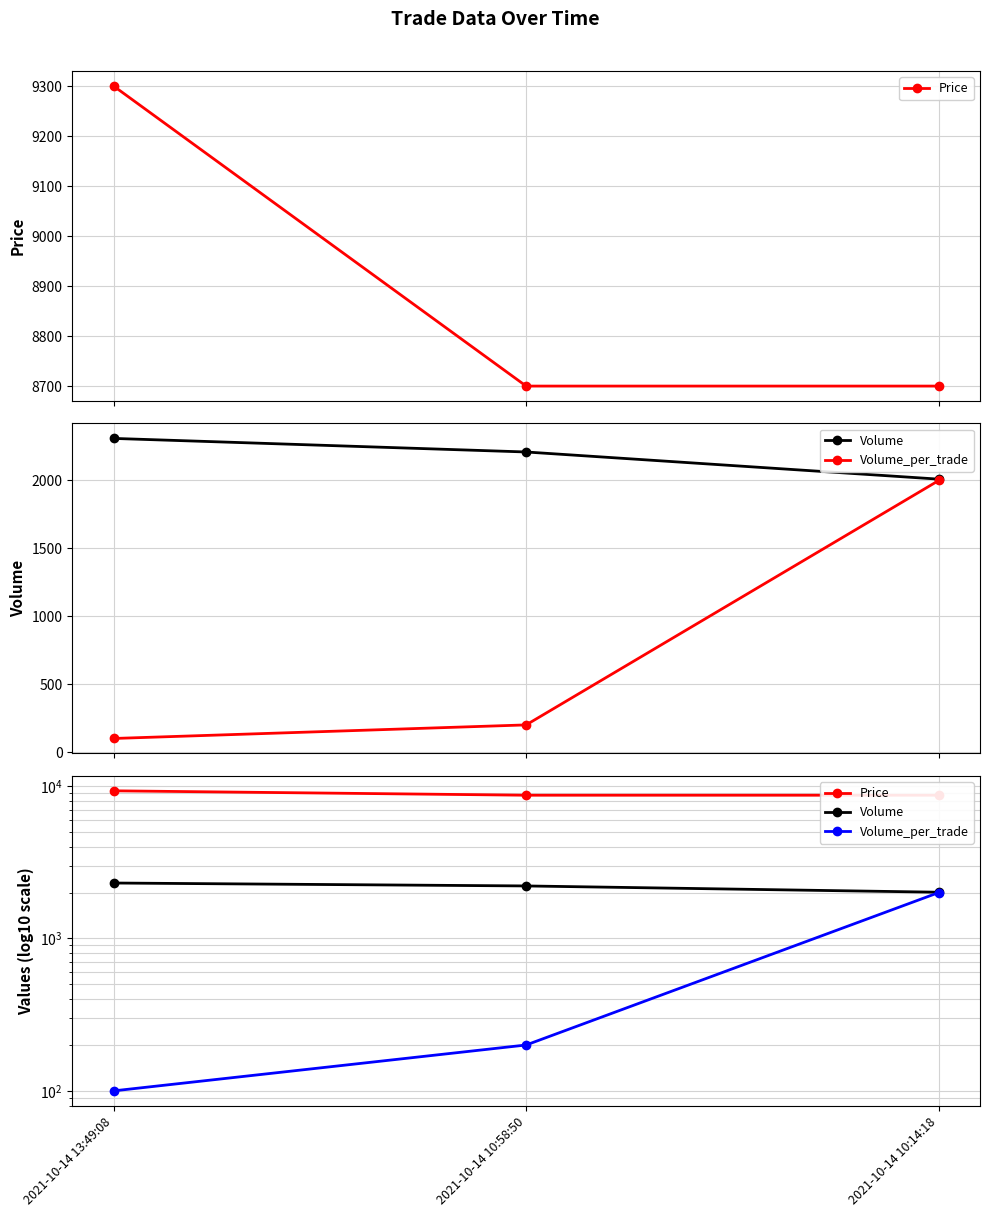

Reading right to left, what are all the values shown in this chart?

Price: 2021-10-14 10:14:18=8700	2021-10-14 10:58:50=8700	2021-10-14 13:49:08=9300
Volume: 2021-10-14 10:14:18=2010	2021-10-14 10:58:50=2210	2021-10-14 13:49:08=2310
Volume_per_trade: 2021-10-14 10:14:18=2000	2021-10-14 10:58:50=200	2021-10-14 13:49:08=100